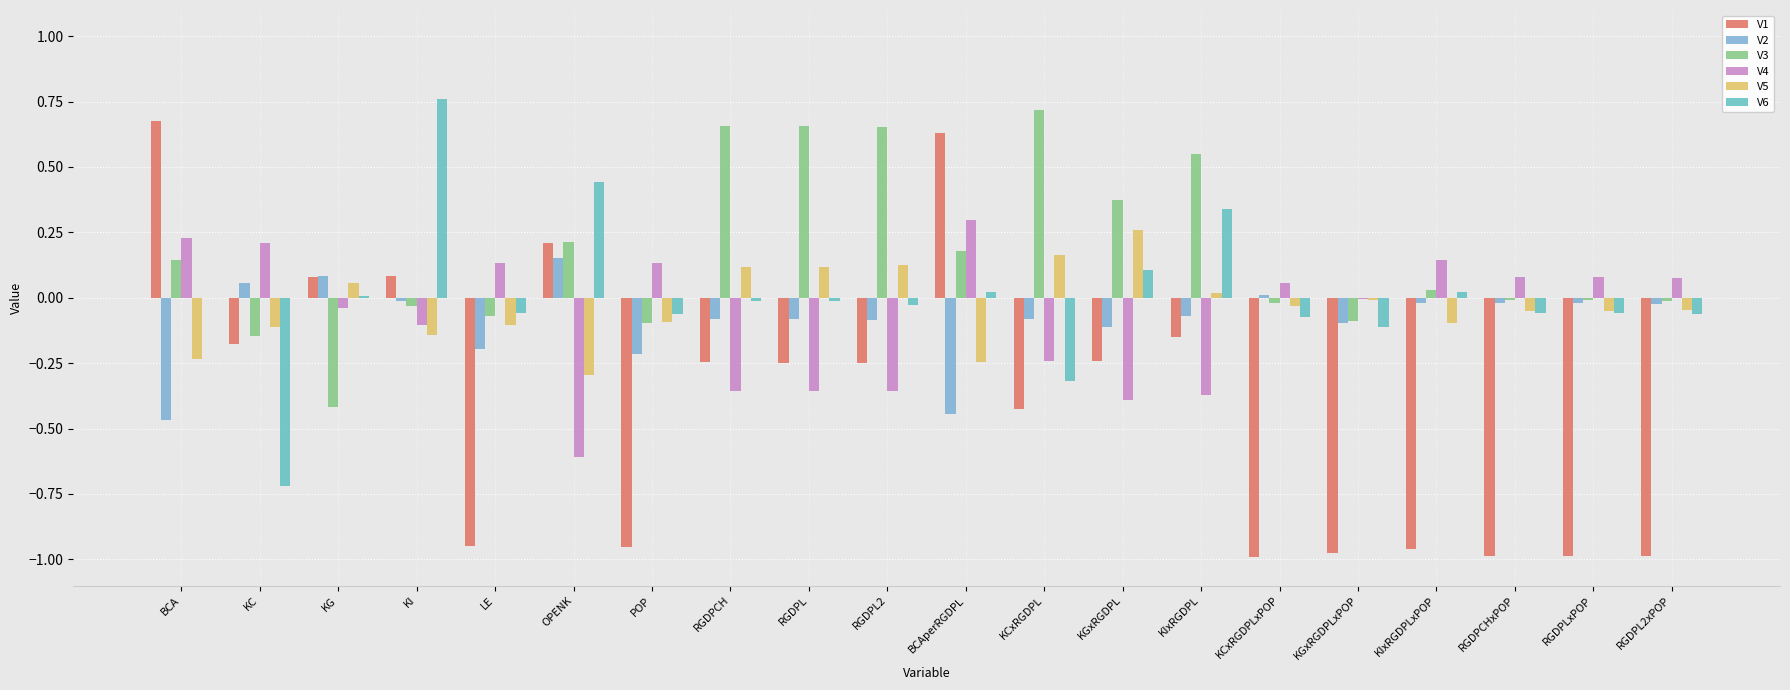

What is the minimum value shown in the chart?

-1.0